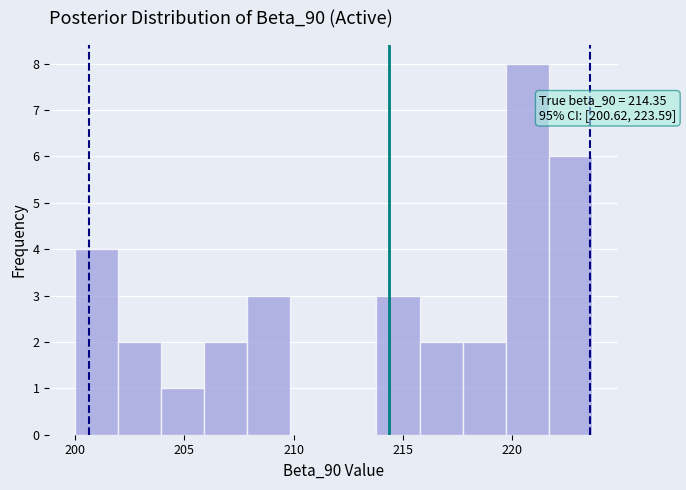

Around what value on the x-axis is the tallest bar? Give the approximate position of its centre, as read against the axis.

220.5